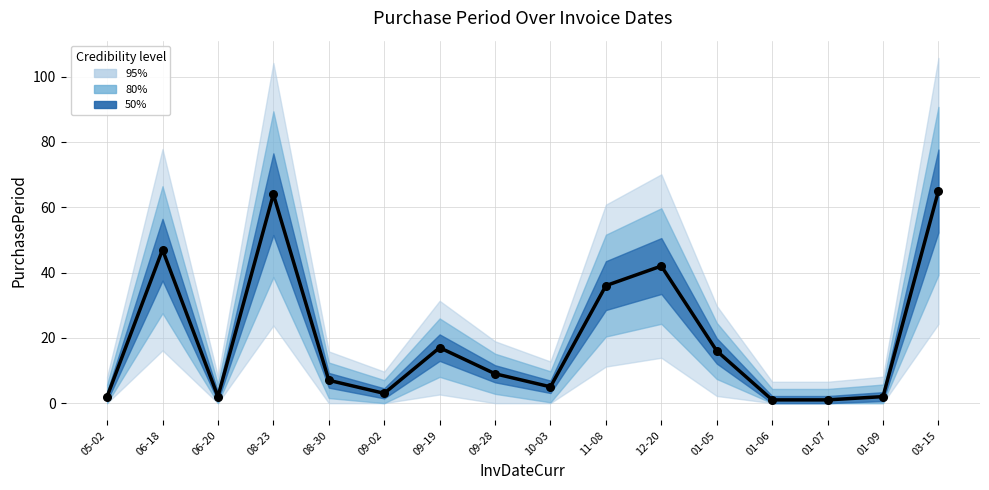

What is the change in value from 05-02 to 08-23?

+62